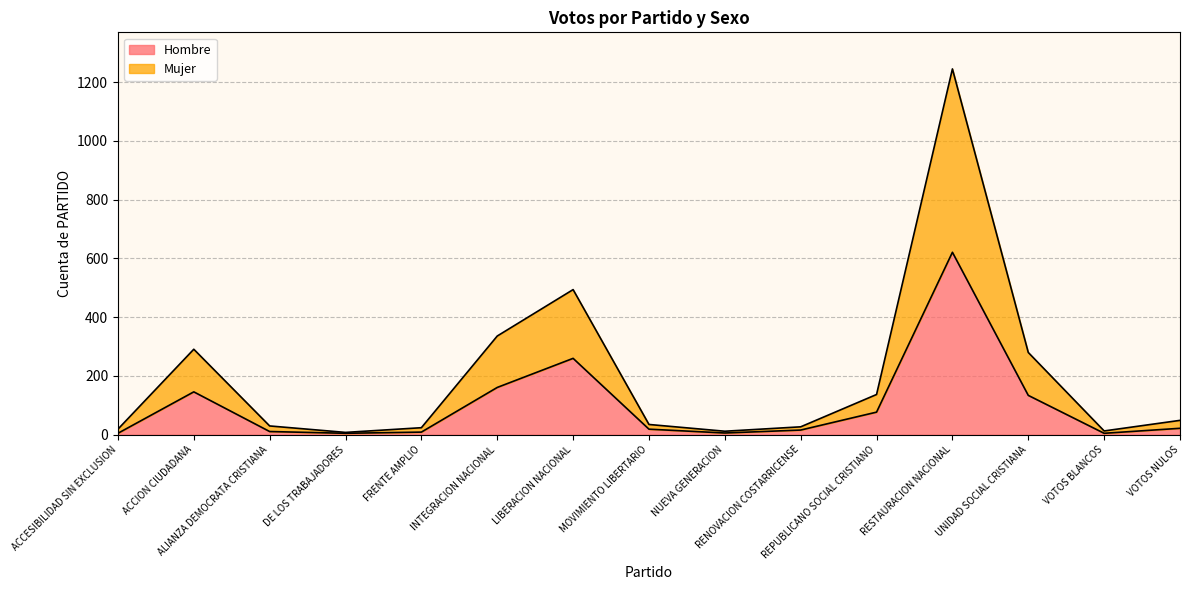

What is the total value across all series at ACCESIBILIDAD SIN EXCLUSION?

19